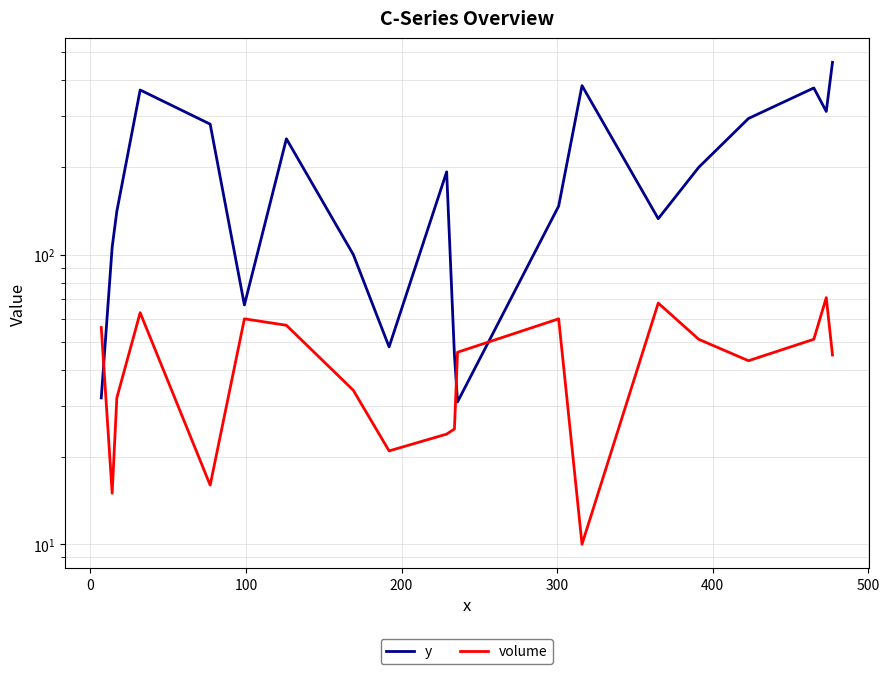

After their last crossing, which series has the higher values: y or volume?

y